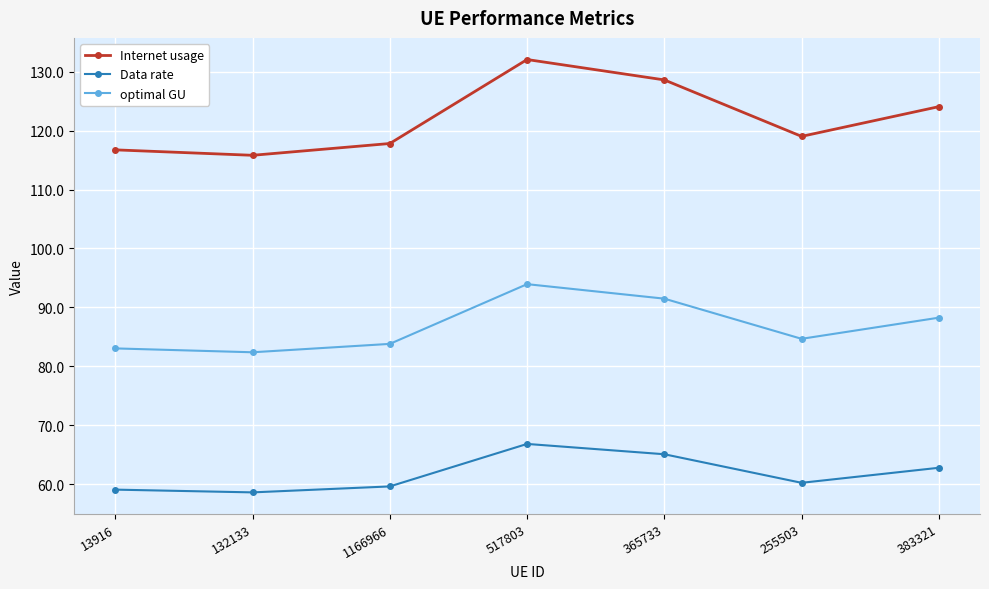

The Internet usage series shows 34.9 at 517803. True or false?

False